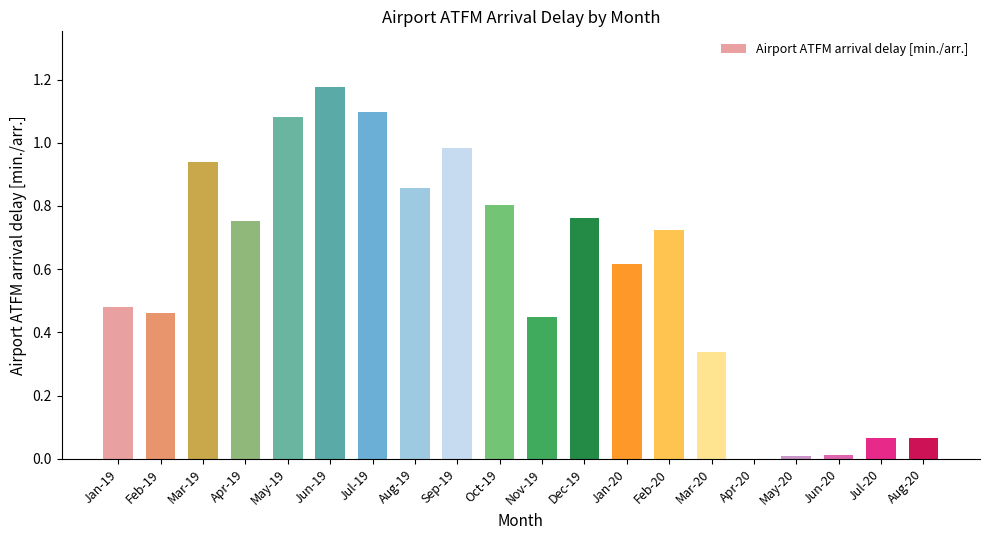

What is the sum of all values?

11.7